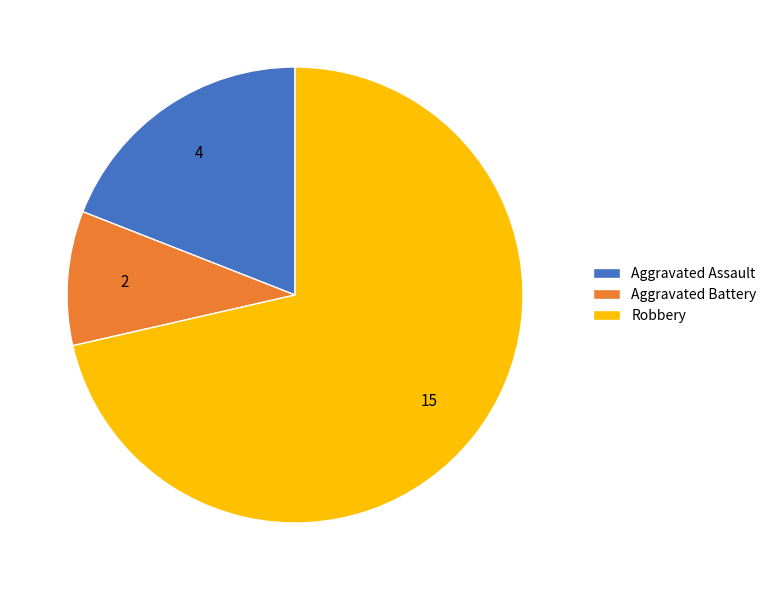

Approximately how many times larger is the value at Aggravated Assault compared to Robbery?

0.3